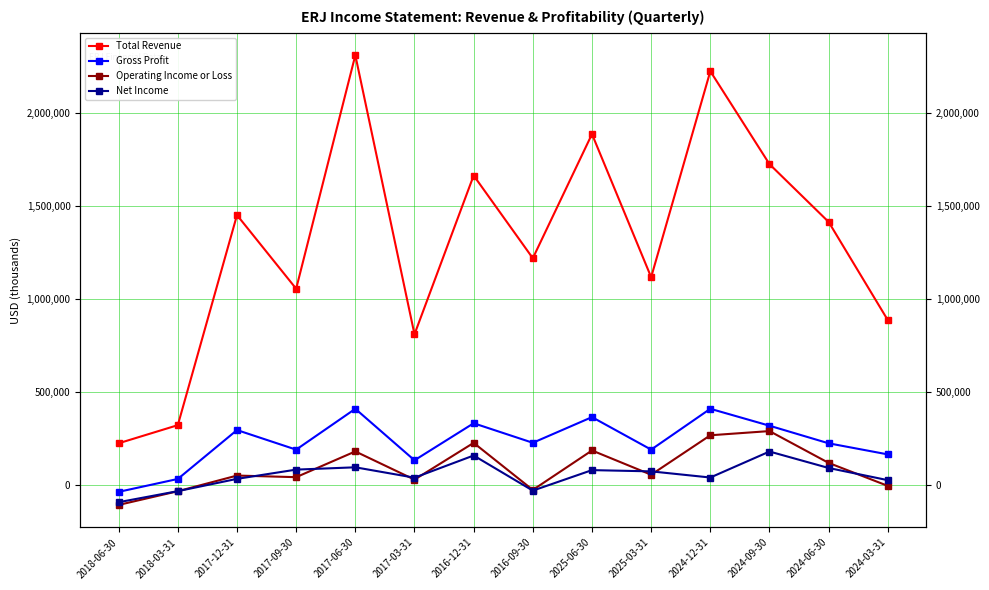

Where is the first local minimum for Total Revenue?

2017-09-30